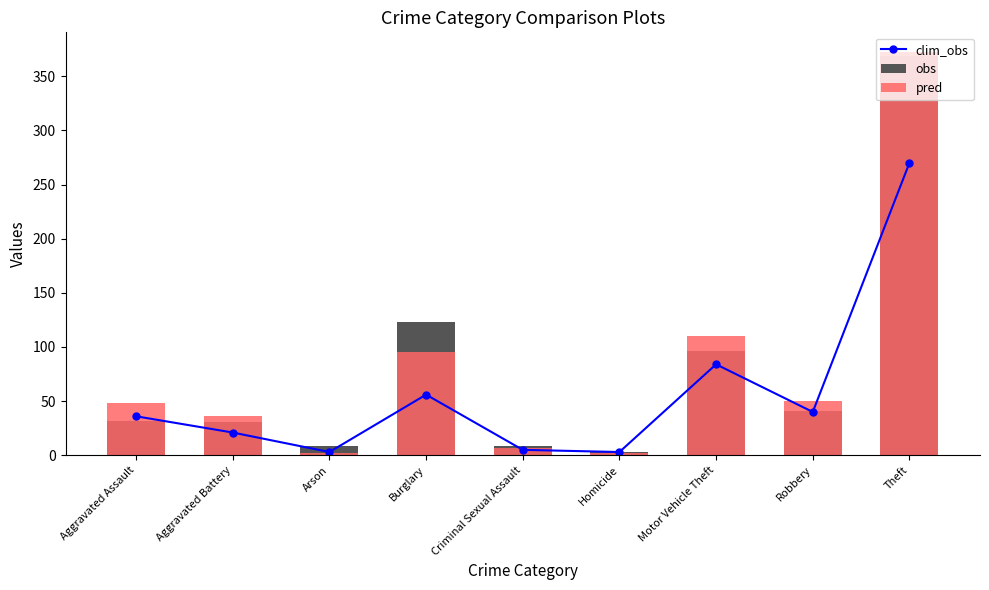

True or false: obs has a value of 205 at Theft.

False